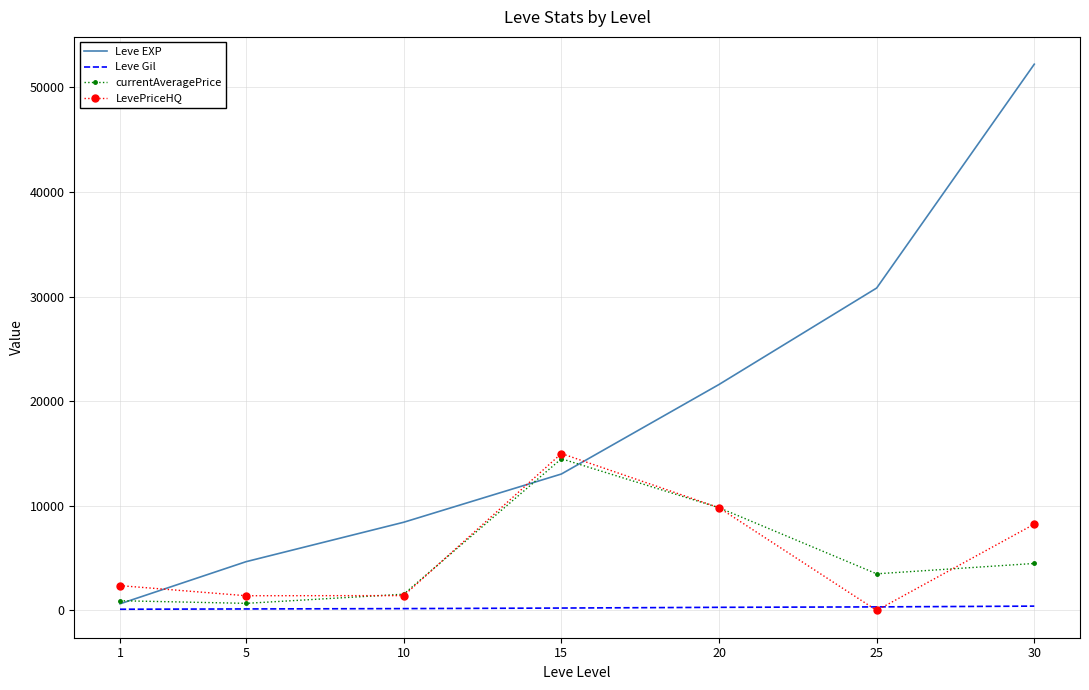

Which series has the largest range (max minus min)?

Leve EXP